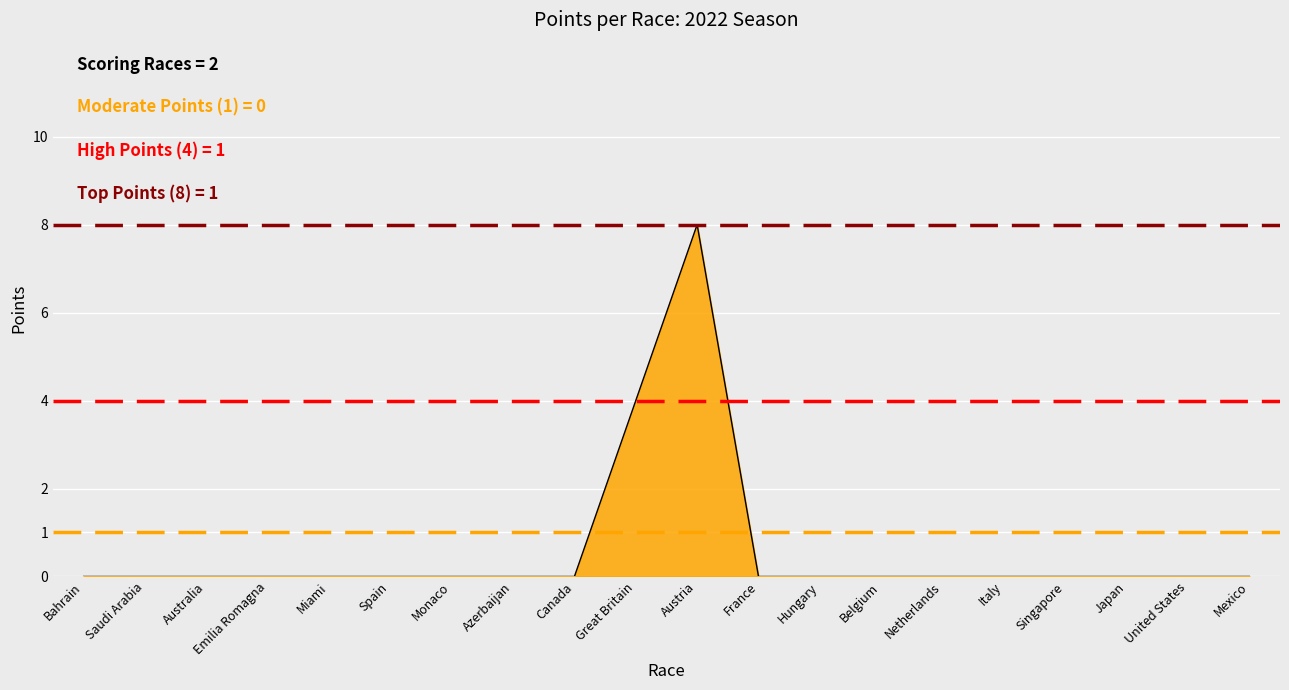

Which has a higher value, Great Britain or Mexico?

Great Britain